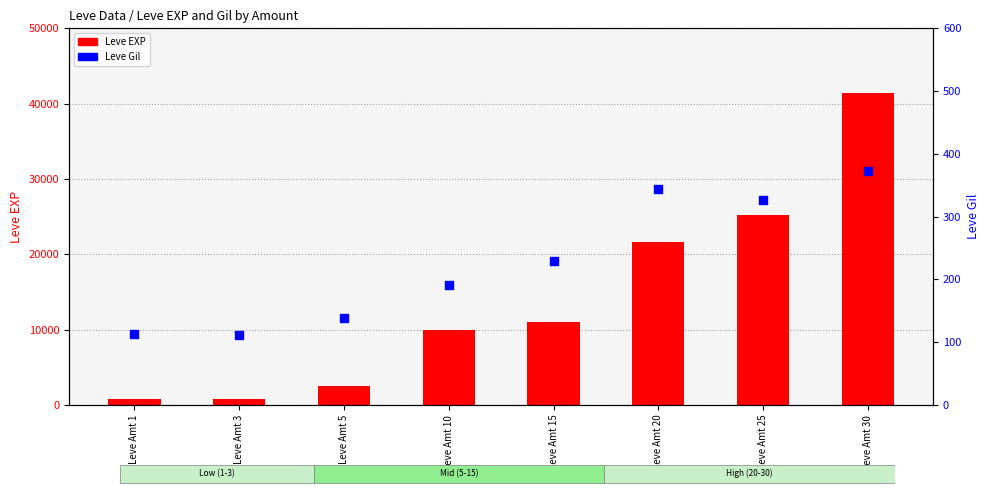

What are all the series names shown in the legend?

Leve EXP, Leve Gil